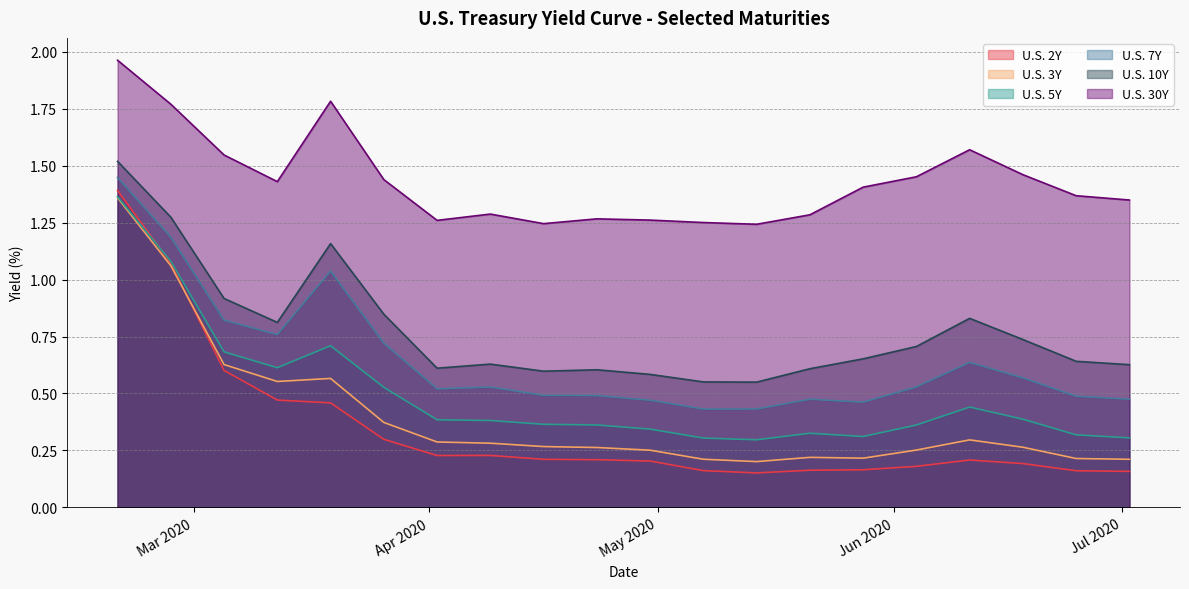

True or false: U.S. 10Y and U.S. 2Y intersect in this chart.

False